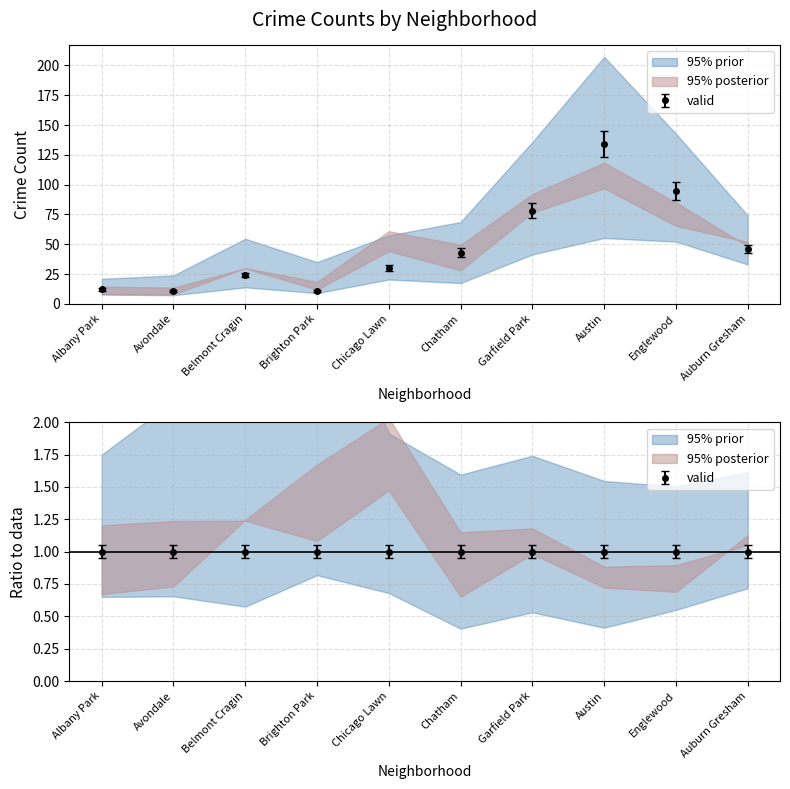

Where does the 2018 series first go above 52?

Garfield Park